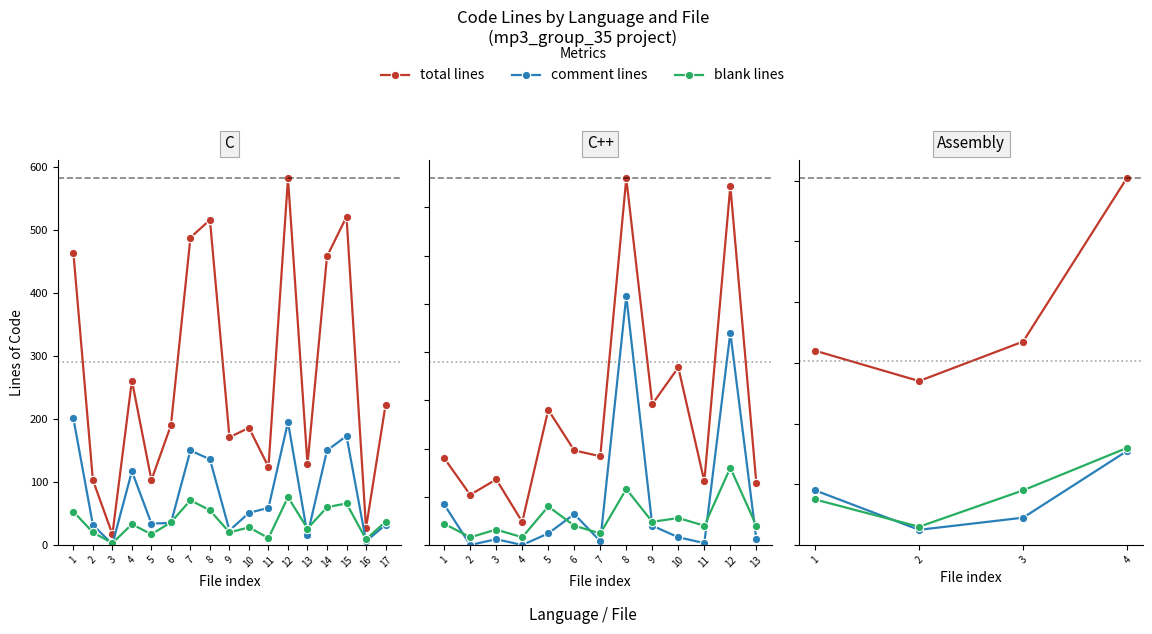

True or false: comment lines and total lines intersect in this chart.

False